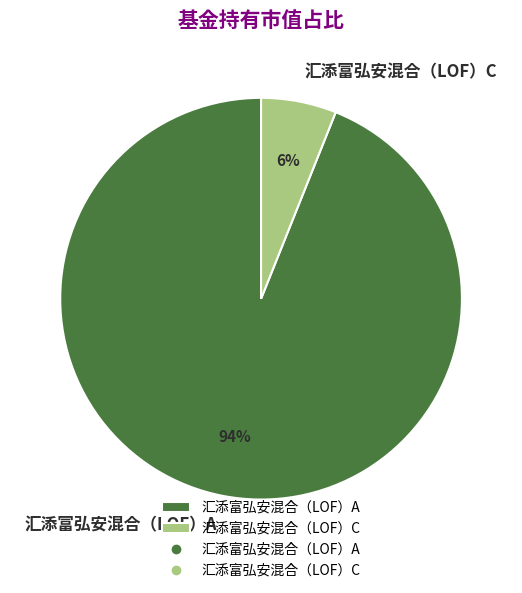

Does any single category account for the majority?

Yes